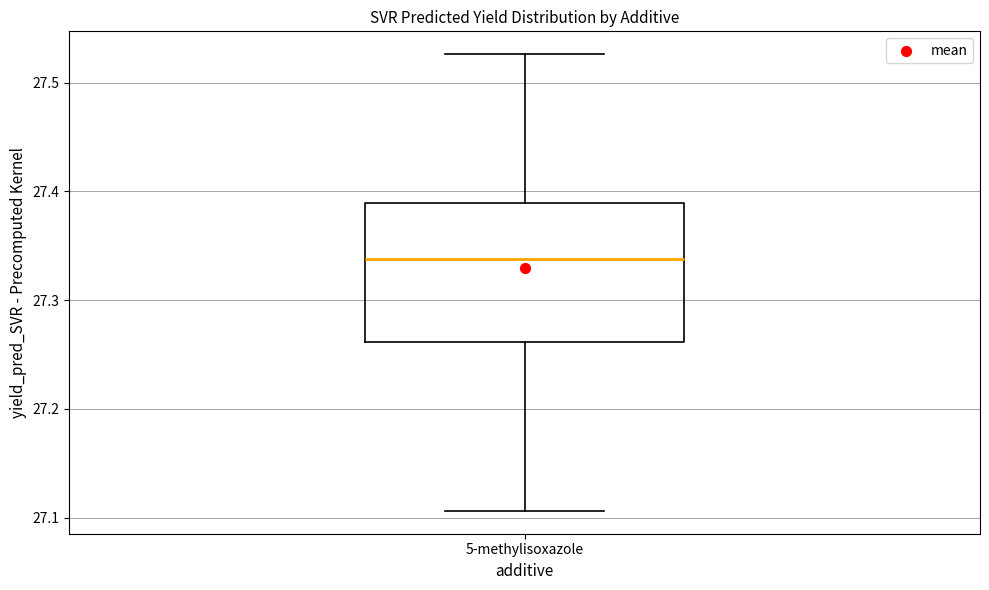

Read this box plot against the y-axis: the position of the median line, the range covered by the box, and the ends of both whiskers. The values are not printed on the chart, so give them approximately, as read against the axis.

median 27.34, box 27.26 to 27.39, whiskers 27.11 to 27.53